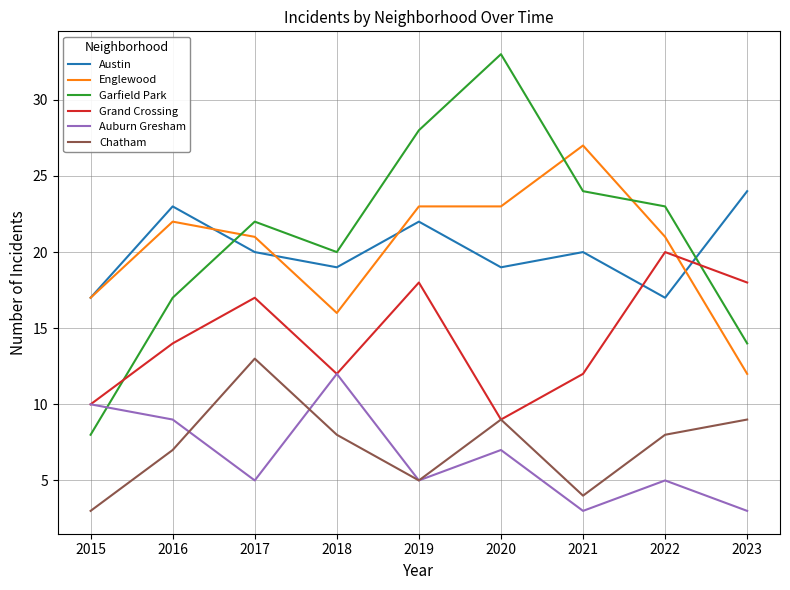

Does the chart have visible grid lines?

Yes